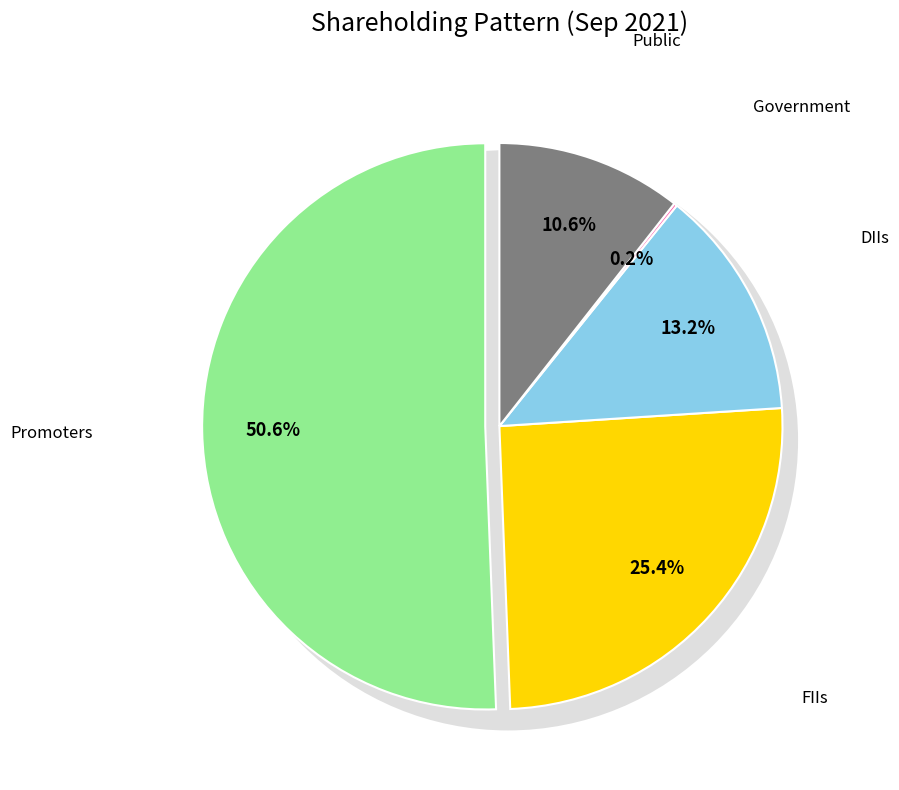

Is Promoters the majority of the pie?

Yes